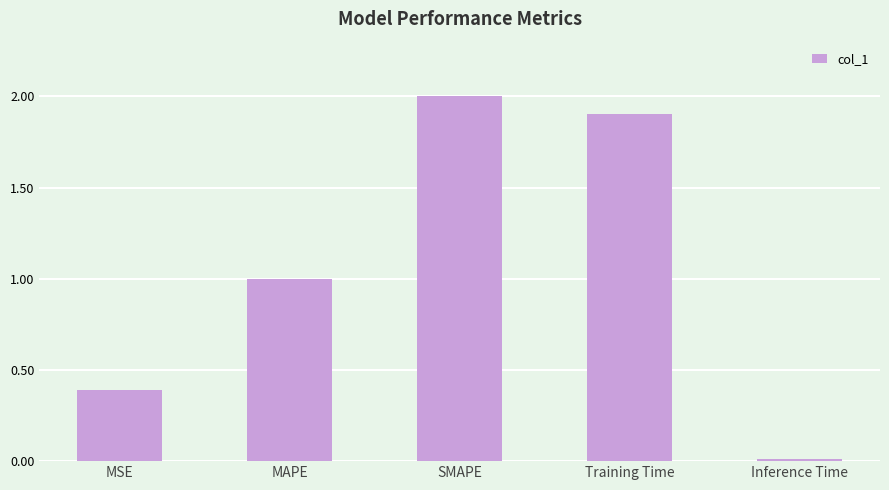

How many categories are shown in the chart?

5